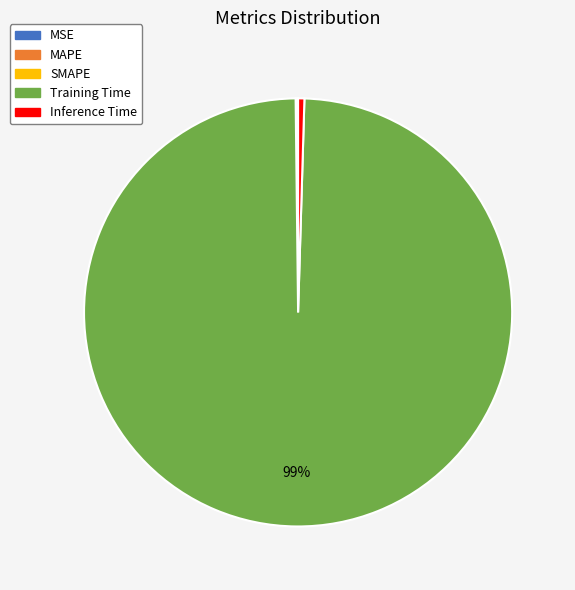

To the nearest percent, what is the combined percentage of Training Time and Inference Time?

100%